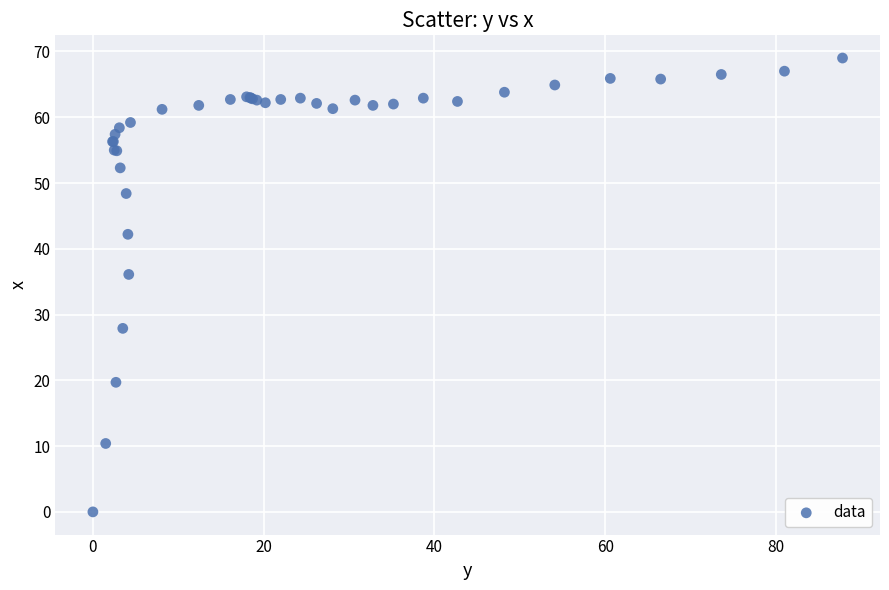

What Y value in the scatter plot is closest to 34?

36.1